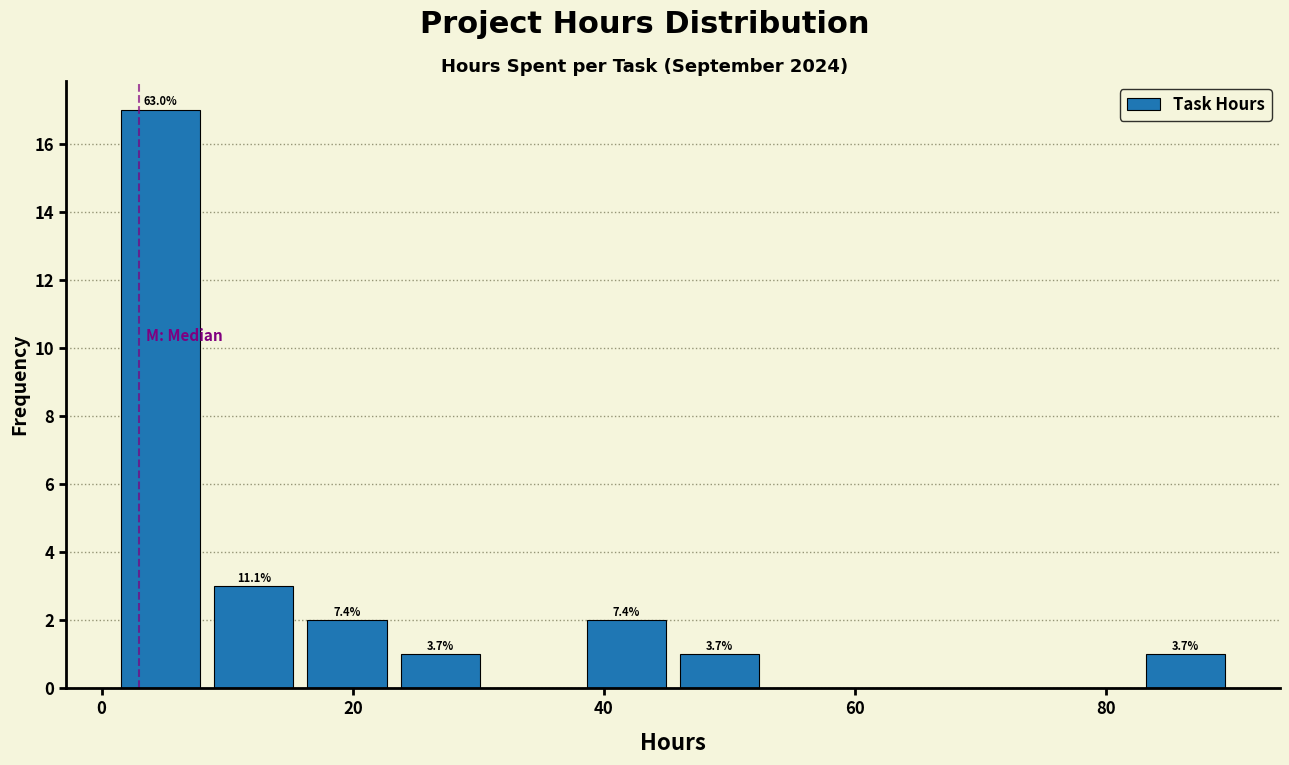

Around what value on the x-axis is the tallest bar? Give the approximate position of its centre, as read against the axis.

4